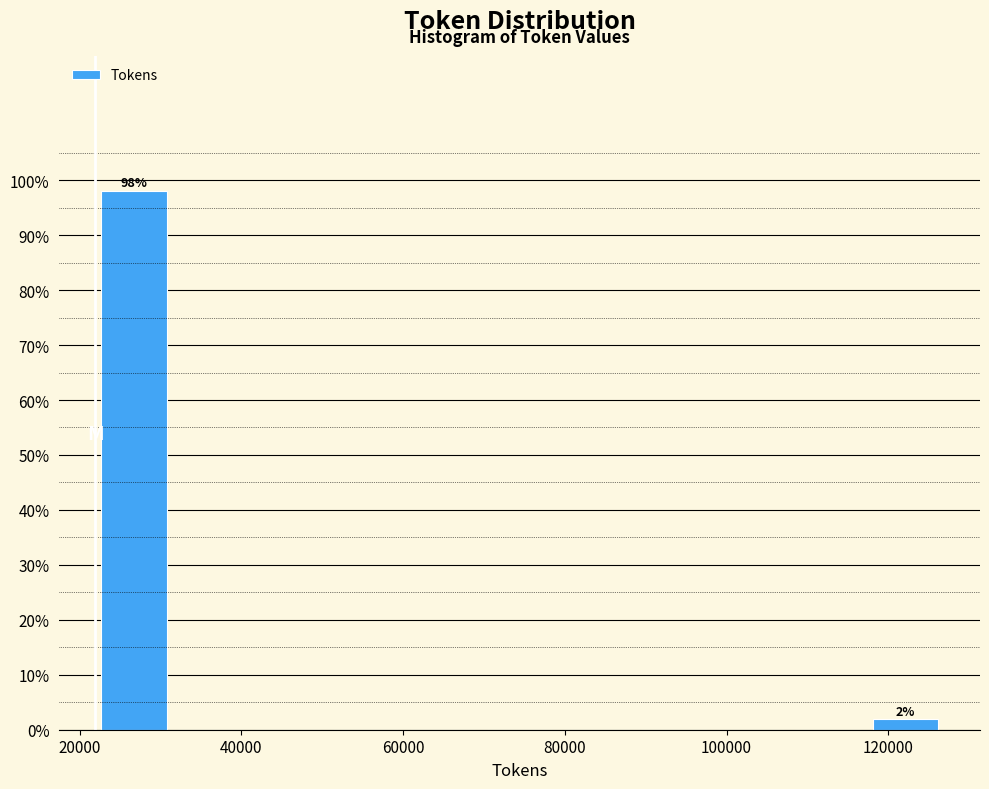

Which range on the x-axis has the tallest bar?

22000 to 32000